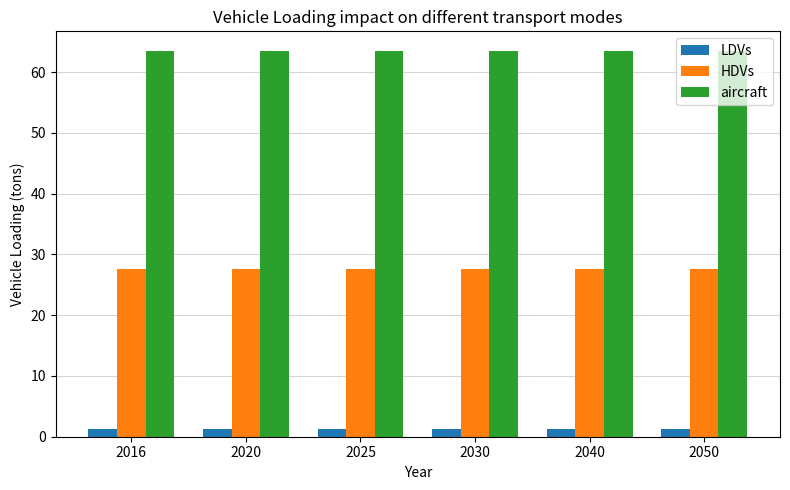

Reading left to right, what are all the values shown in this chart?

LDVs: 2016=1.2	2020=1.2	2025=1.2	2030=1.2	2040=1.2	2050=1.2
HDVs: 2016=27.6	2020=27.6	2025=27.6	2030=27.6	2040=27.6	2050=27.6
aircraft: 2016=63.6	2020=63.6	2025=63.6	2030=63.6	2040=63.6	2050=63.6